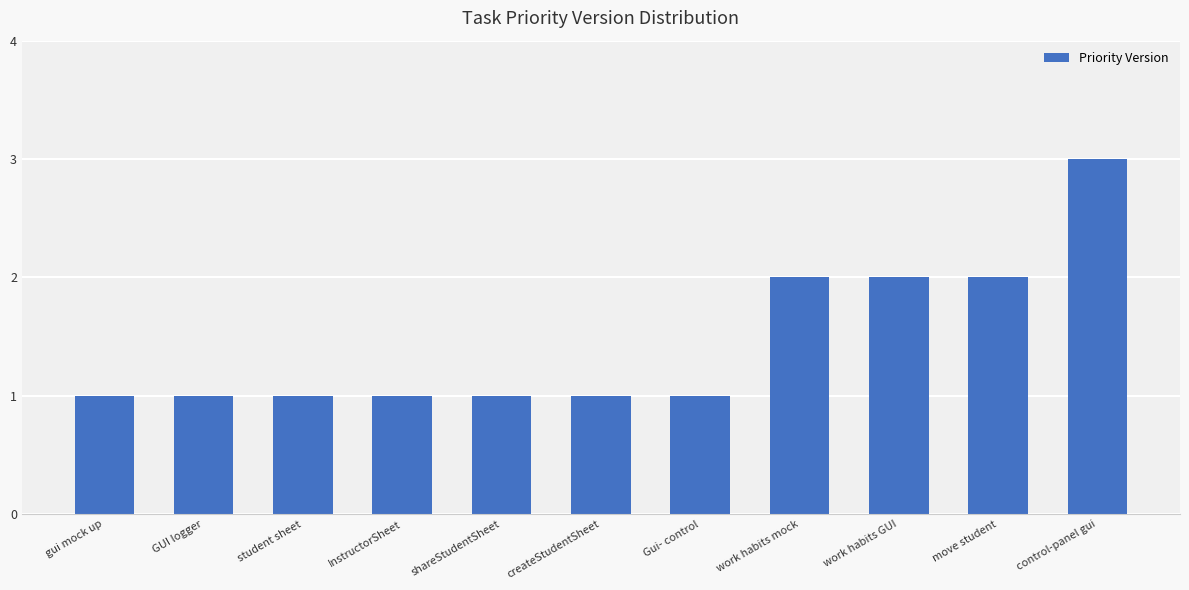

What is the sum of all values?

16